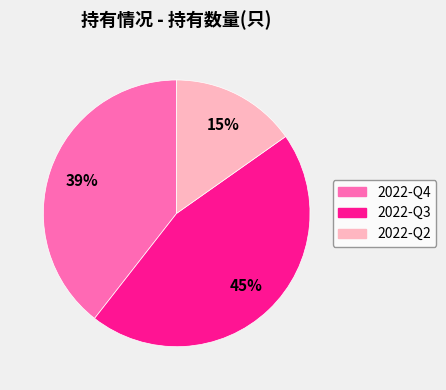

Is there any slice that represents more than half of the pie?

No